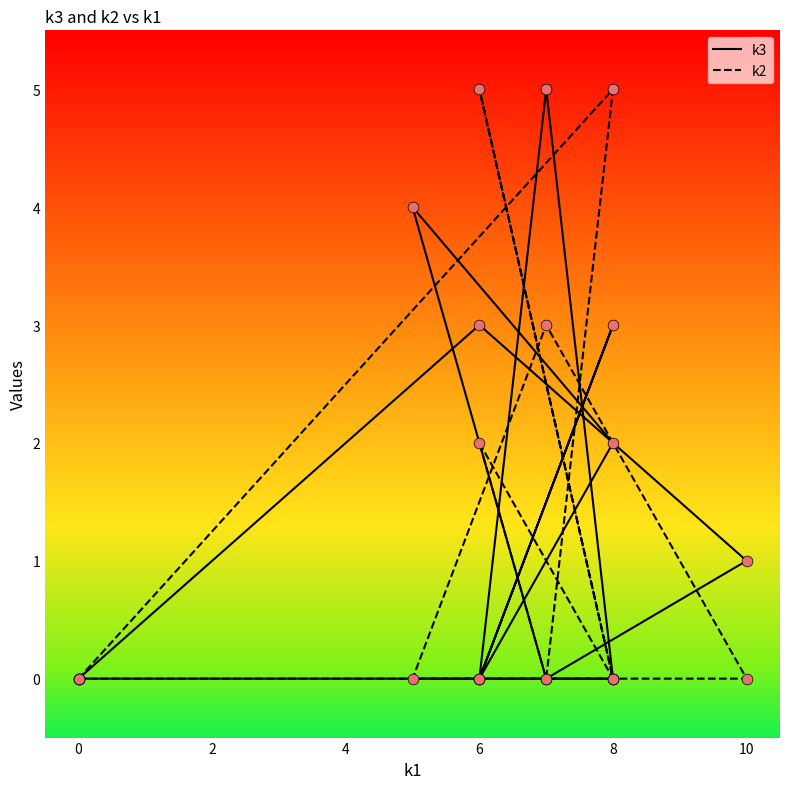

Which series has the largest total across all categories?

k3